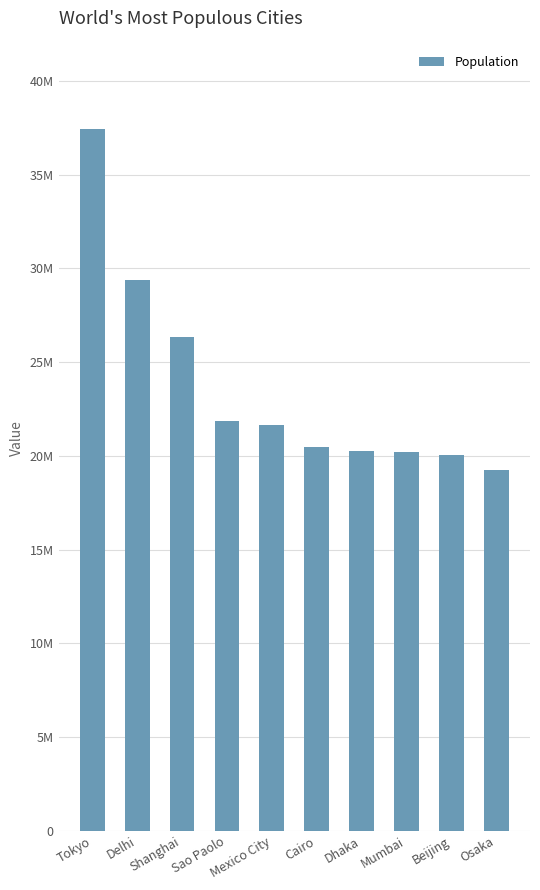

What is the change in value from Dhaka to Osaka?

-1060887